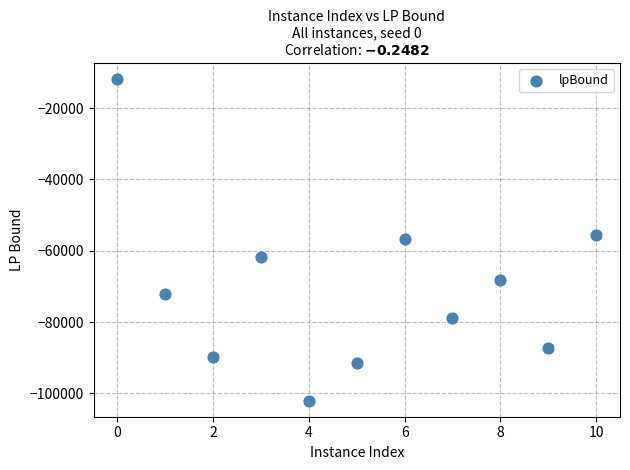

What is the range of X values (max minus min)?

10.0